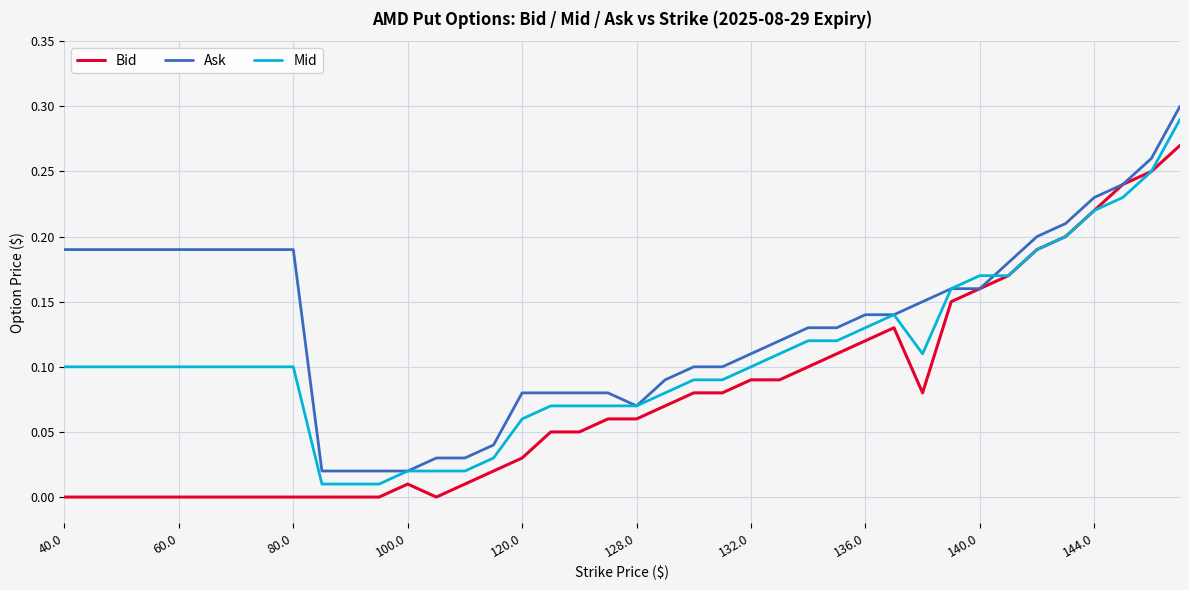

List the series in order of their overall mean, lowest first.

Bid, Mid, Ask